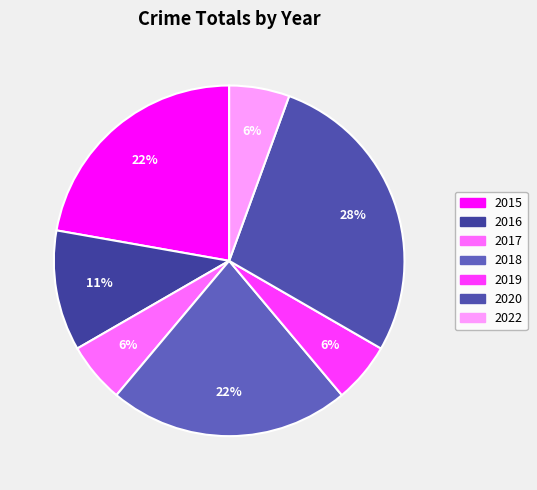

What is the ratio of the value at 2018 to the value at 2016?

2.0